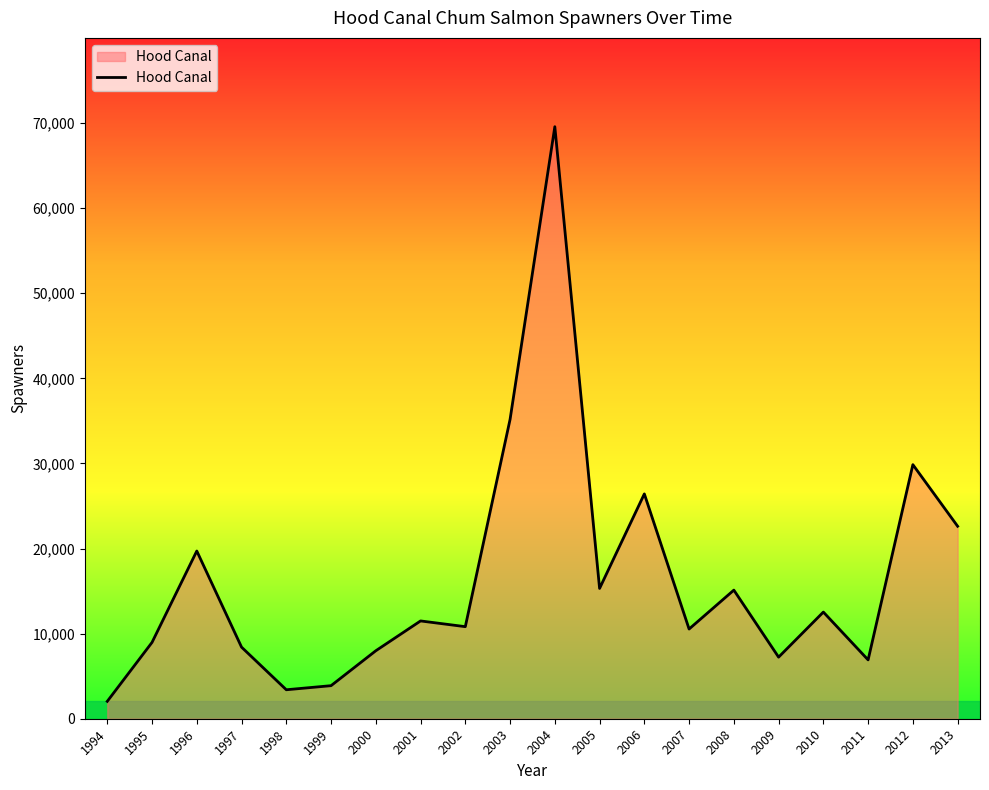

What is the change in value from 1994 to 2003?

+33129